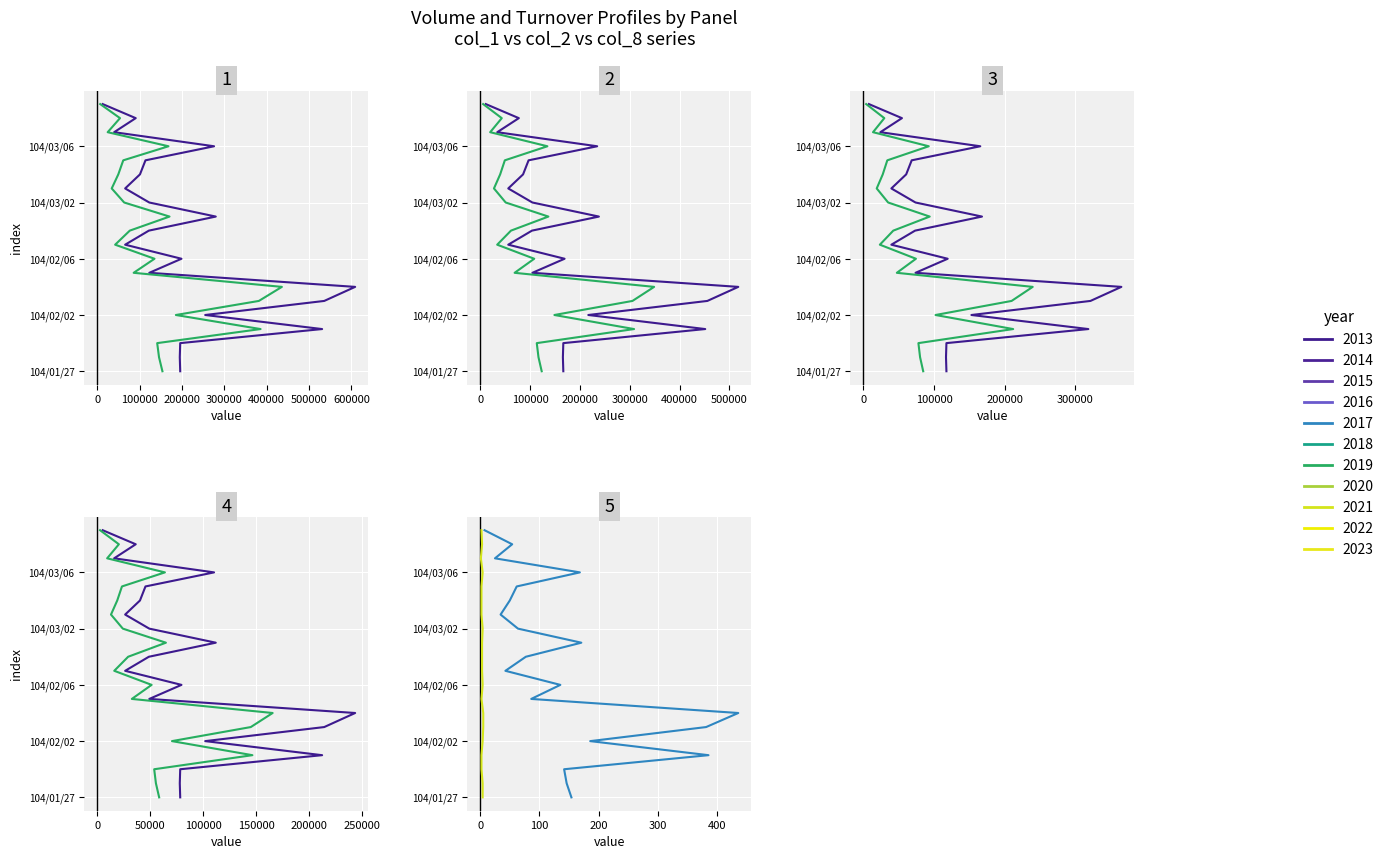

Which series has the widest spread of values?

col_1 (volume)